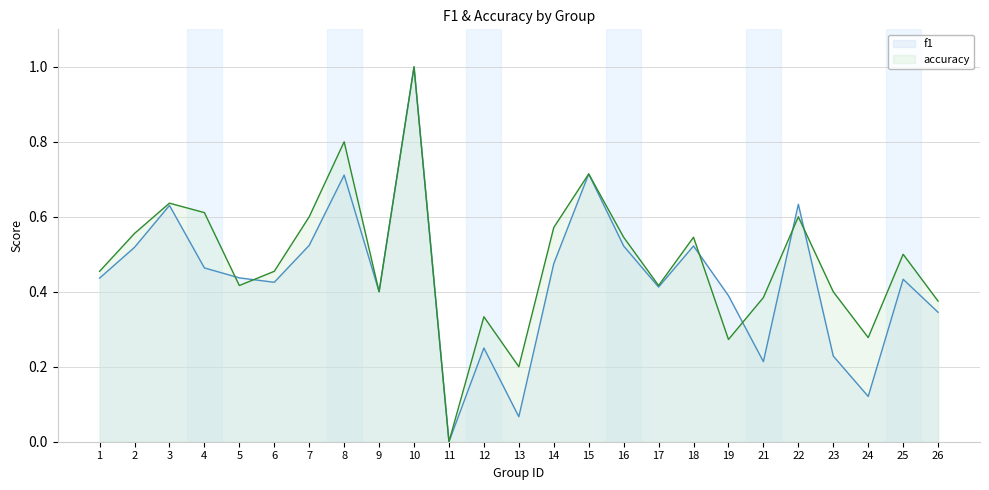

Which category has the lowest value across all series?

11